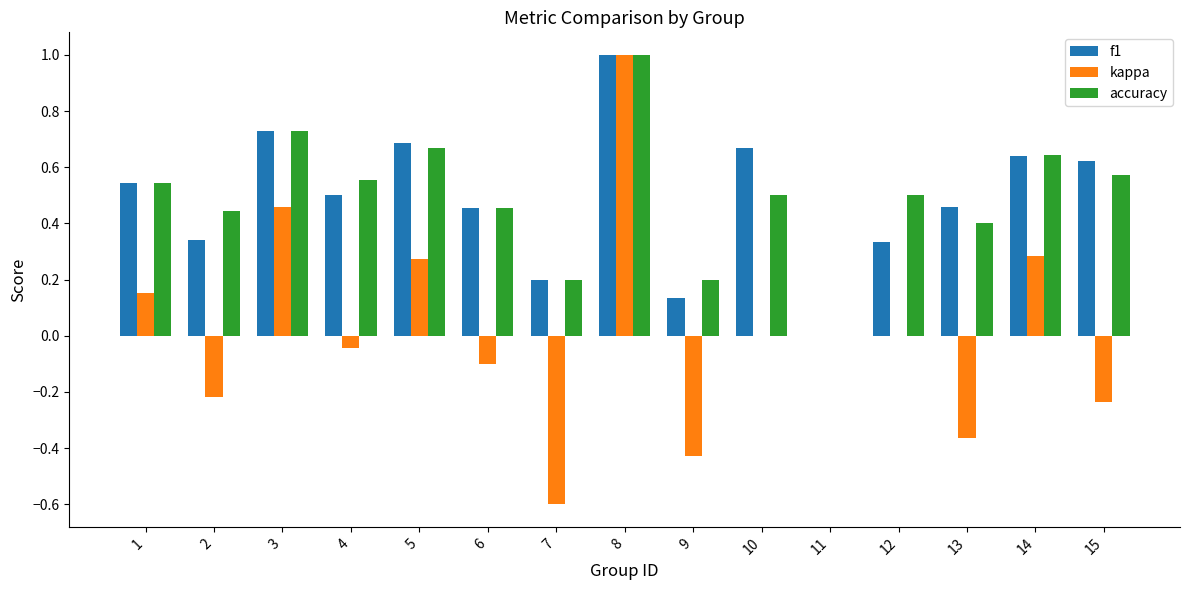

Which series changed the most between 2 and 9?

accuracy